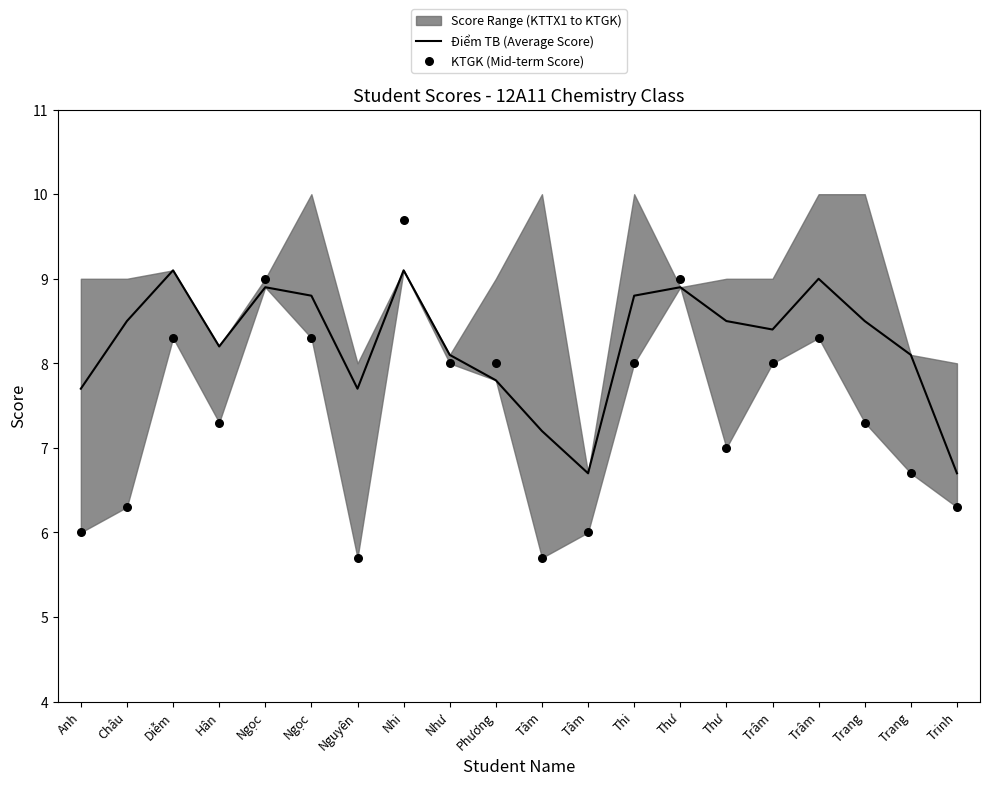

Which series has the widest spread of Y values?

KTGK (Mid-term Score)